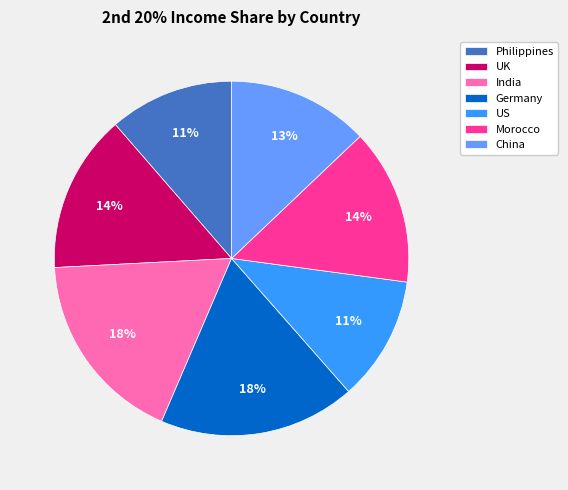

Does Germany represent more than half of the total?

No